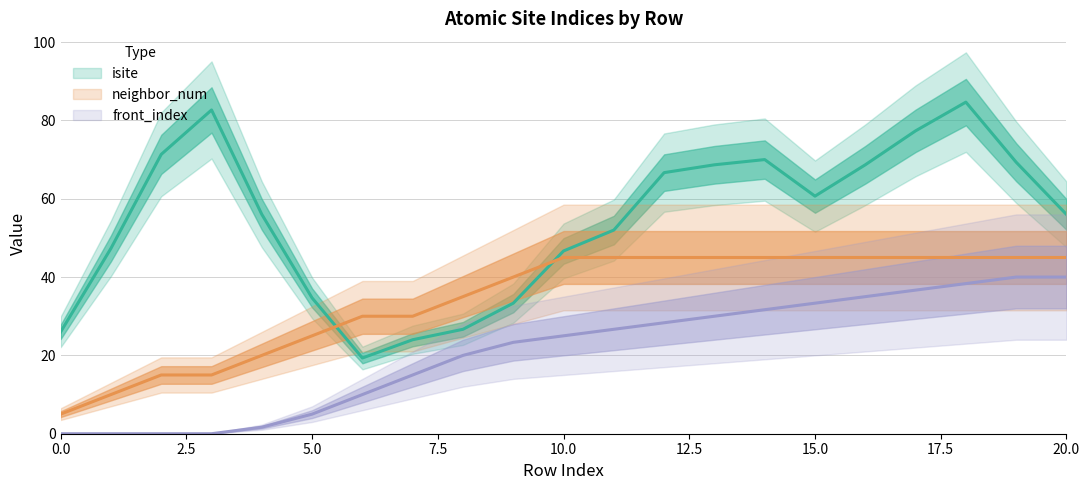

List the labels in order of front_index value, smallest first.

0, 1, 2, 3, 4, 5, 6, 7, 8, 9, 10, 11, 12, 13, 14, 15, 16, 17, 18, 19, 20